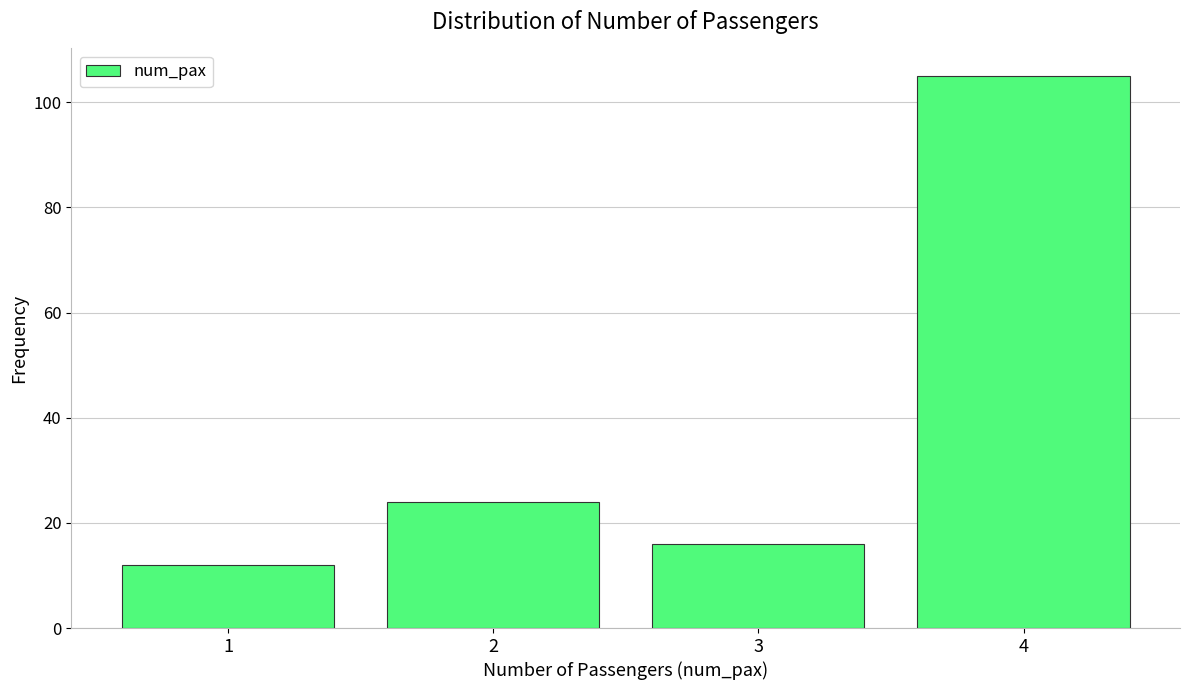

How tall is the bar that spans 1.5 to 2.5 on the x-axis? The values are not printed on the chart, so give them approximately, as read against the axis.

24